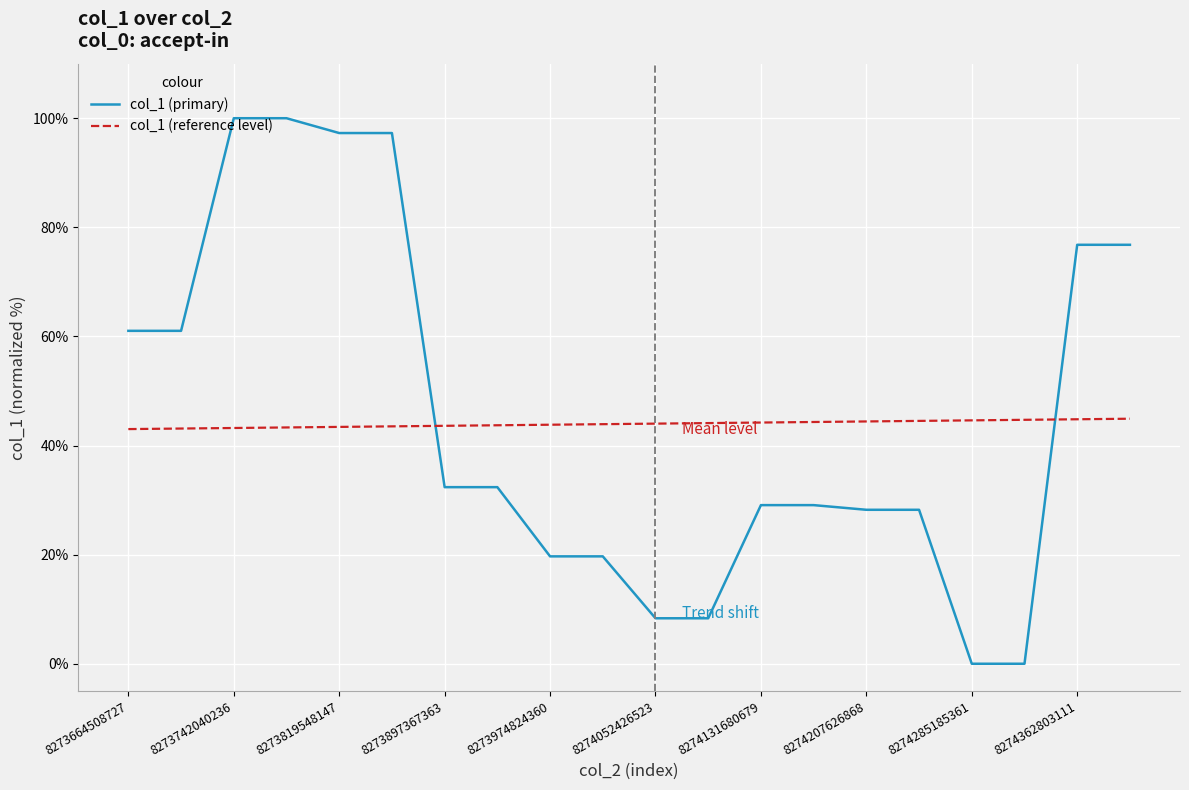

List the series in order of their peak value, lowest first.

col_1 (reference level), col_1 (primary)